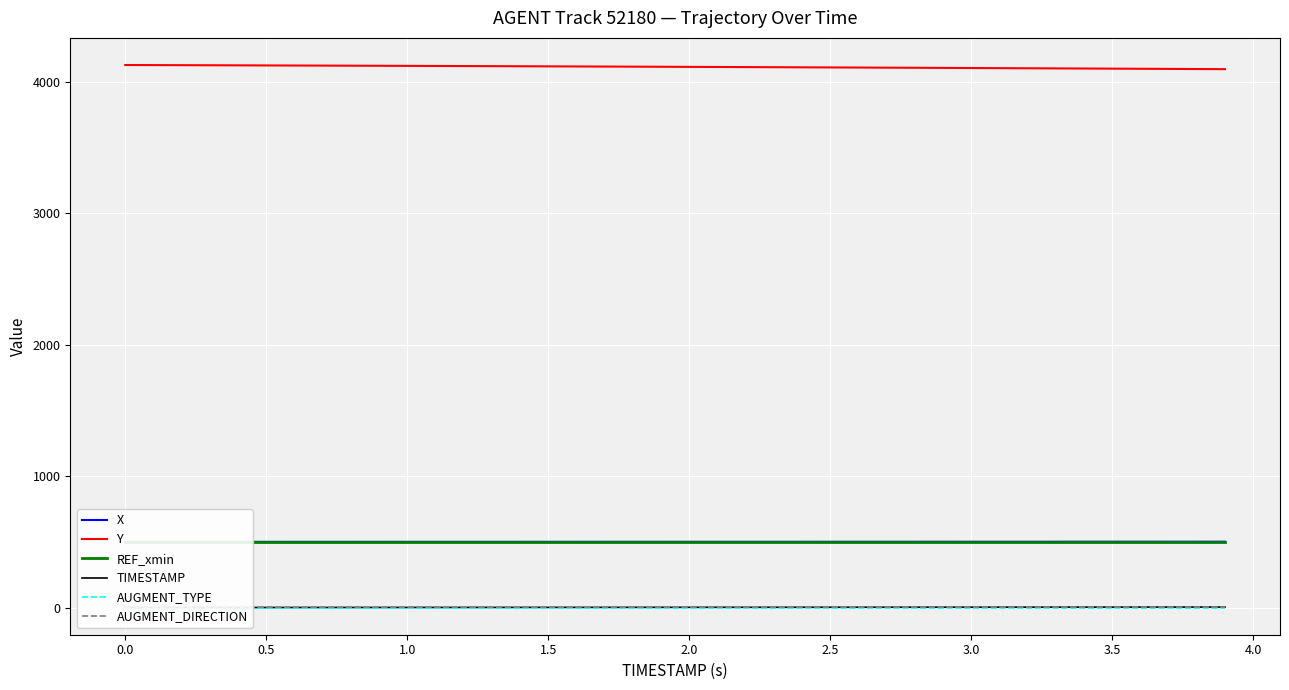

True or false: AUGMENT_TYPE has more than 2 interior local peaks.

False